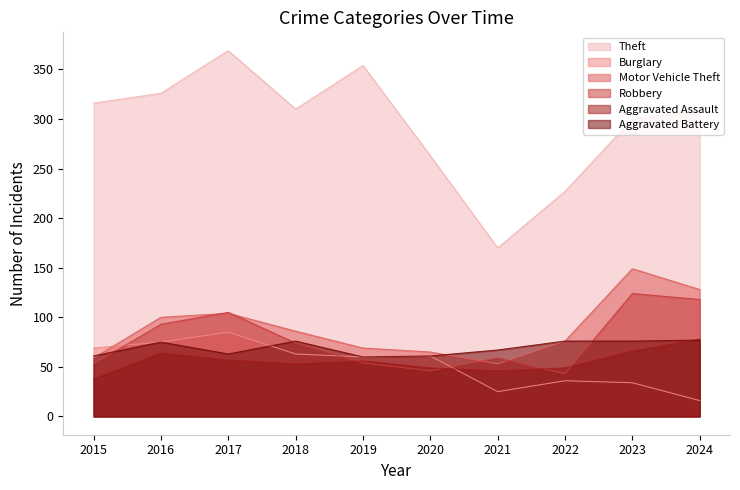

Where is the first local minimum for Robbery?

2020